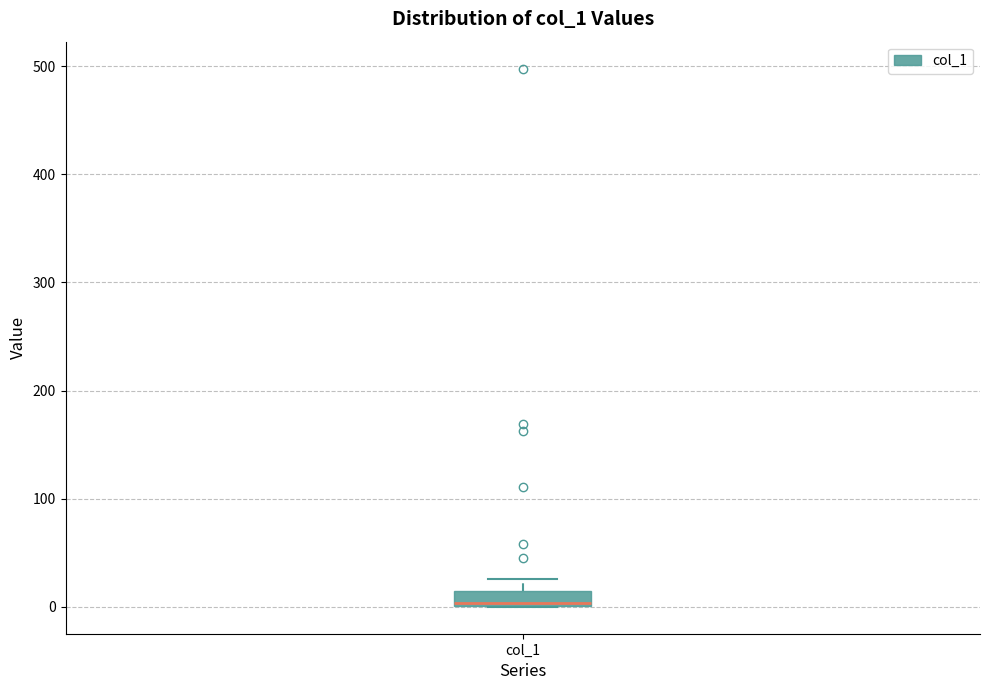

Where does the upper whisker of the box for col_1 end on the y-axis? The values are not printed on the chart, so give them approximately, as read against the axis.

30